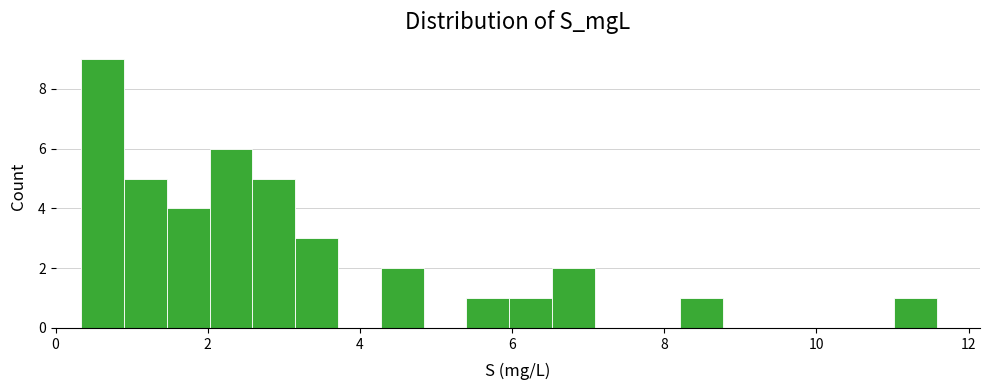

Around what value on the x-axis is the tallest bar? Give the approximate position of its centre, as read against the axis.

0.6